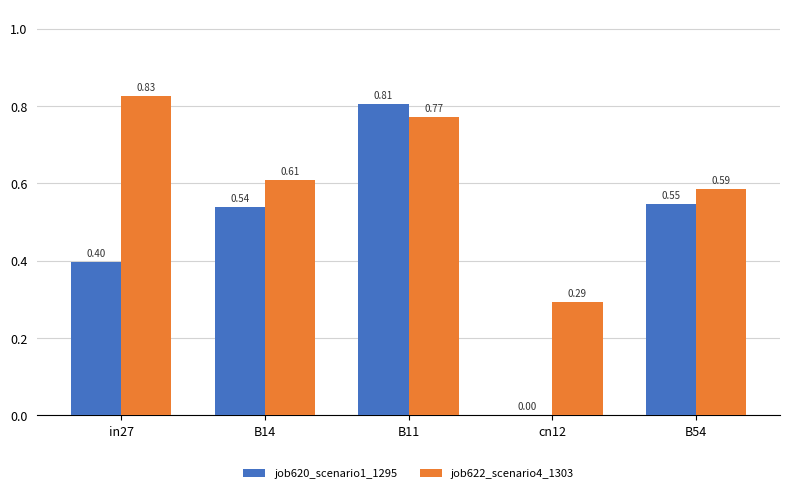

Which series changed the most between cn12 and B54?

job620_scenario1_1295